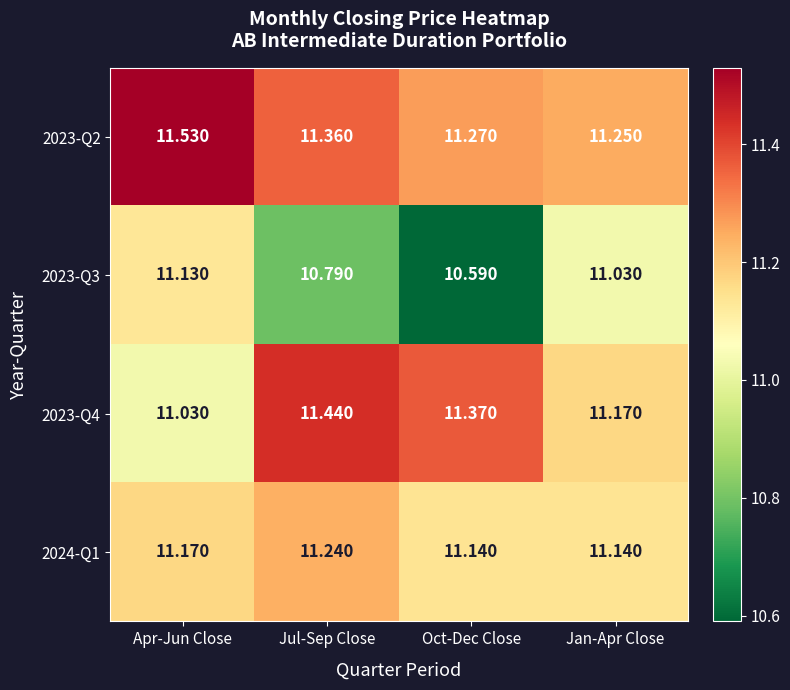

What is the difference between the highest and lowest values at Jan-Apr Close?

0.2